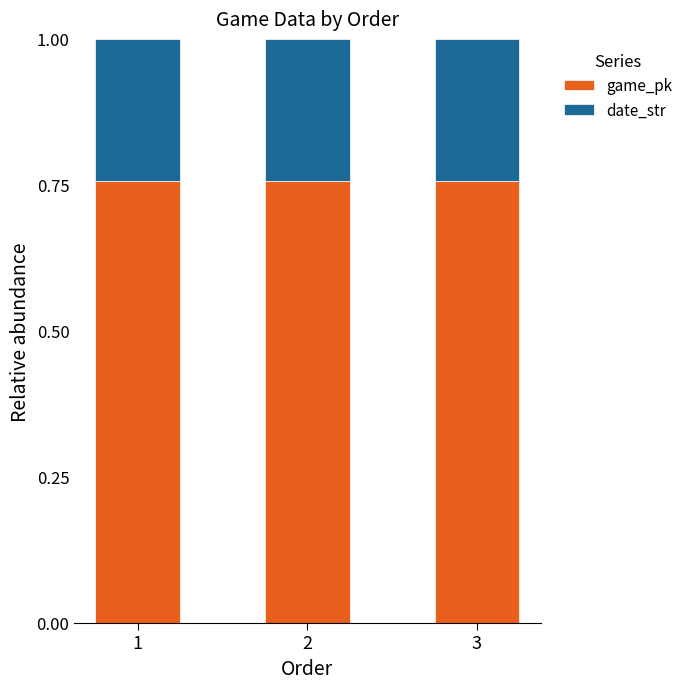

Is it true that game_pk equals 0.4 at 2?

False